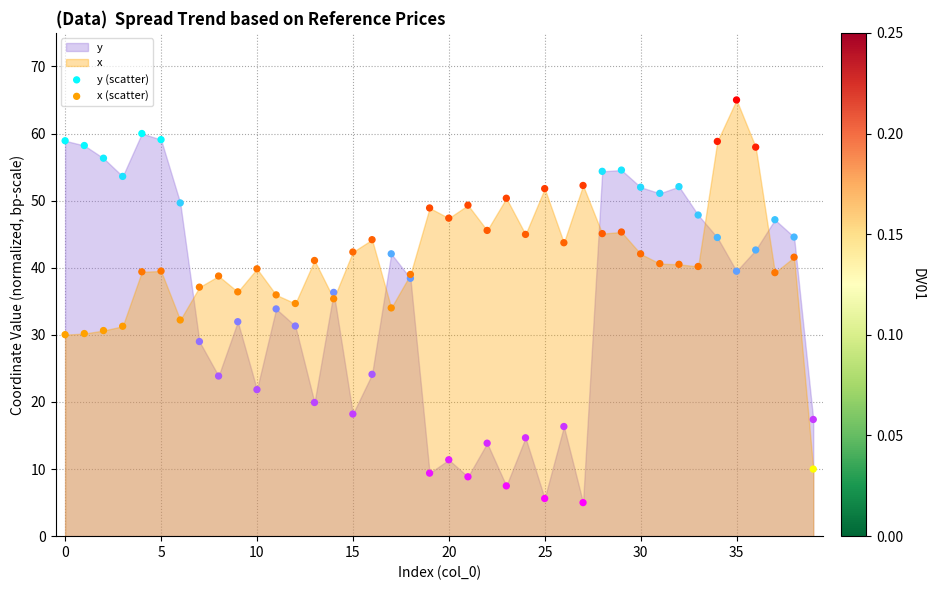

Which series contains the lowest Y value?

y (scatter)